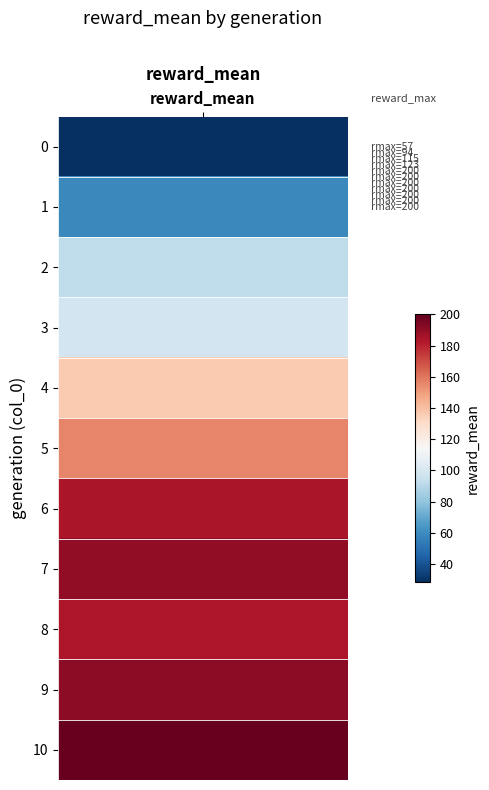

The chart shows a value of 75 at 9. True or false?

False